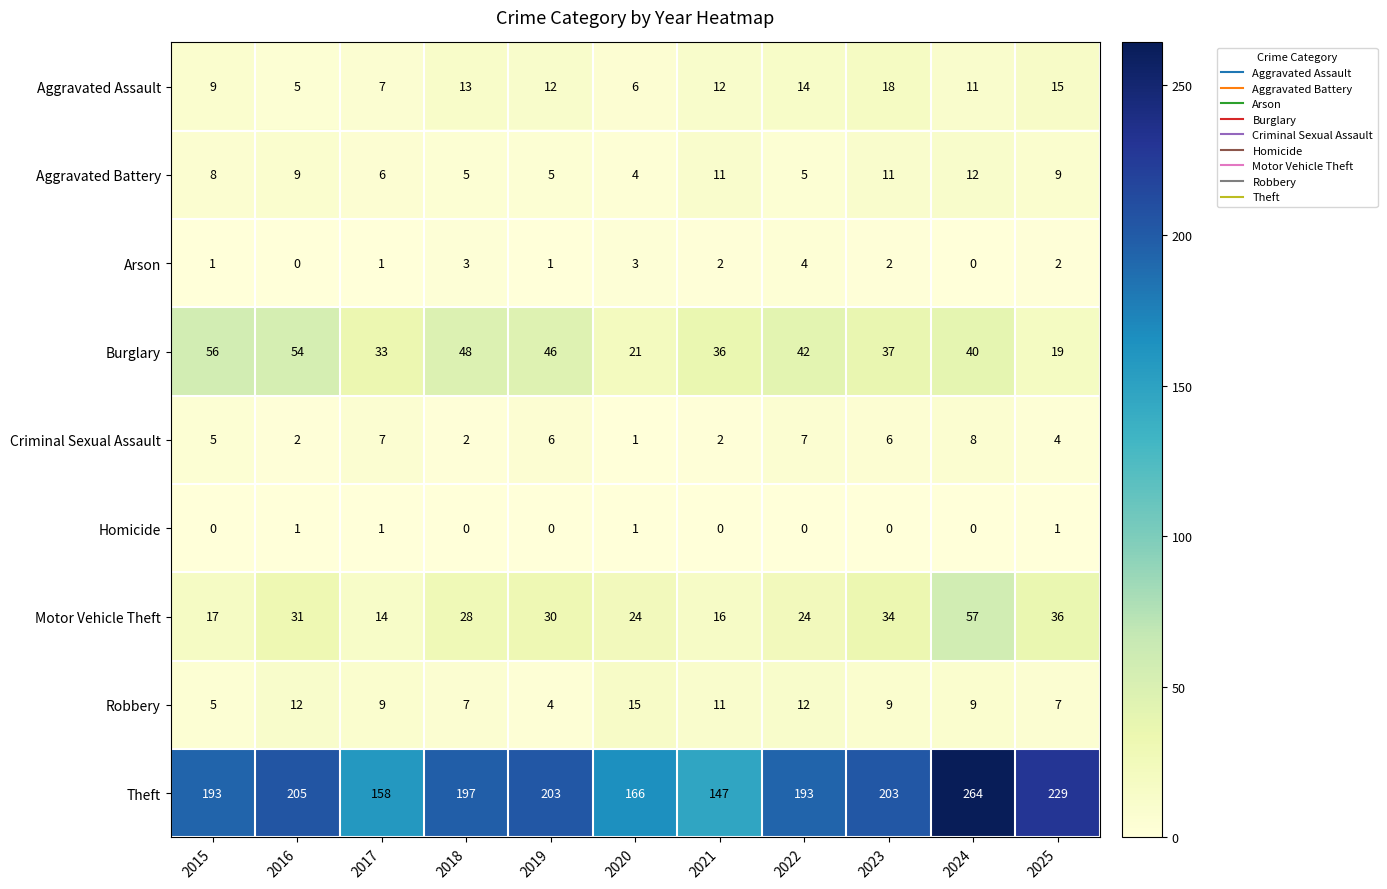

Rank the series by their maximum value, from highest to lowest.

Theft, Motor Vehicle Theft, Burglary, Aggravated Assault, Robbery, Aggravated Battery, Criminal Sexual Assault, Arson, Homicide